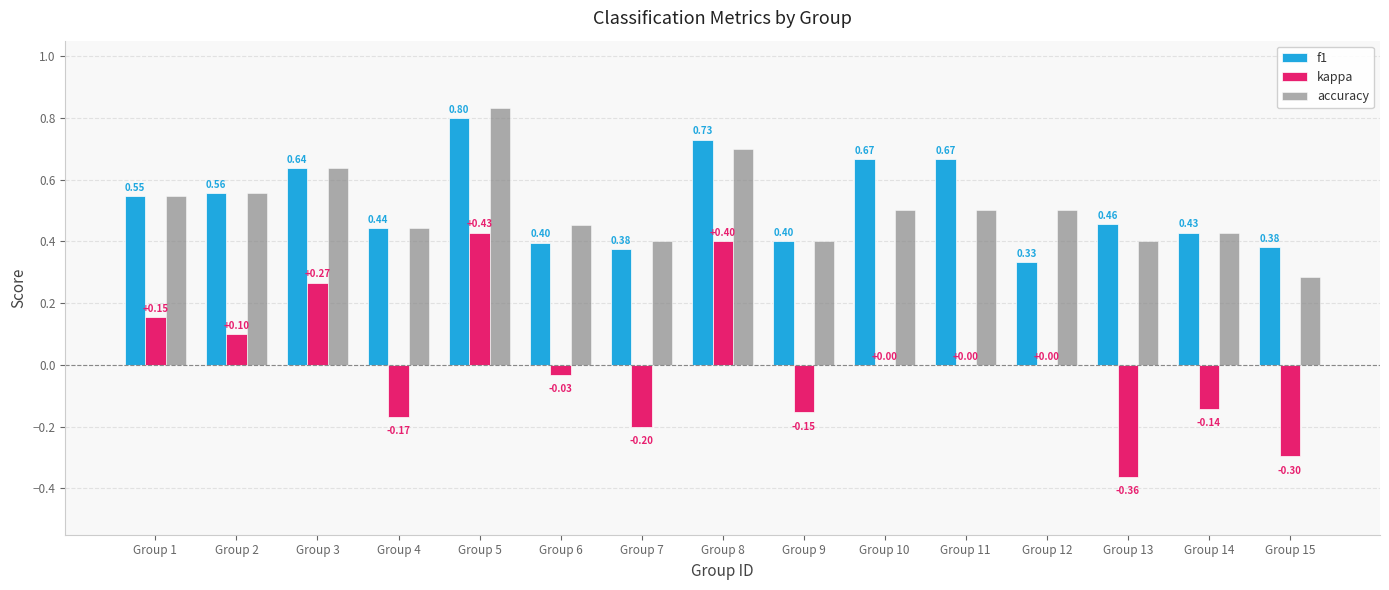

What is the sum of the f1 values at Group 12 and Group 11?

1.0